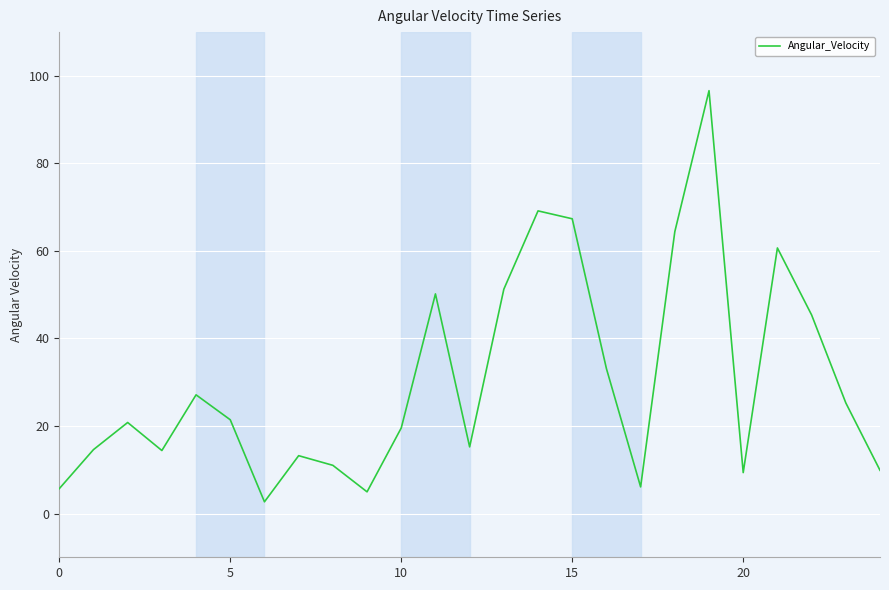

What is the smallest value displayed?

2.7